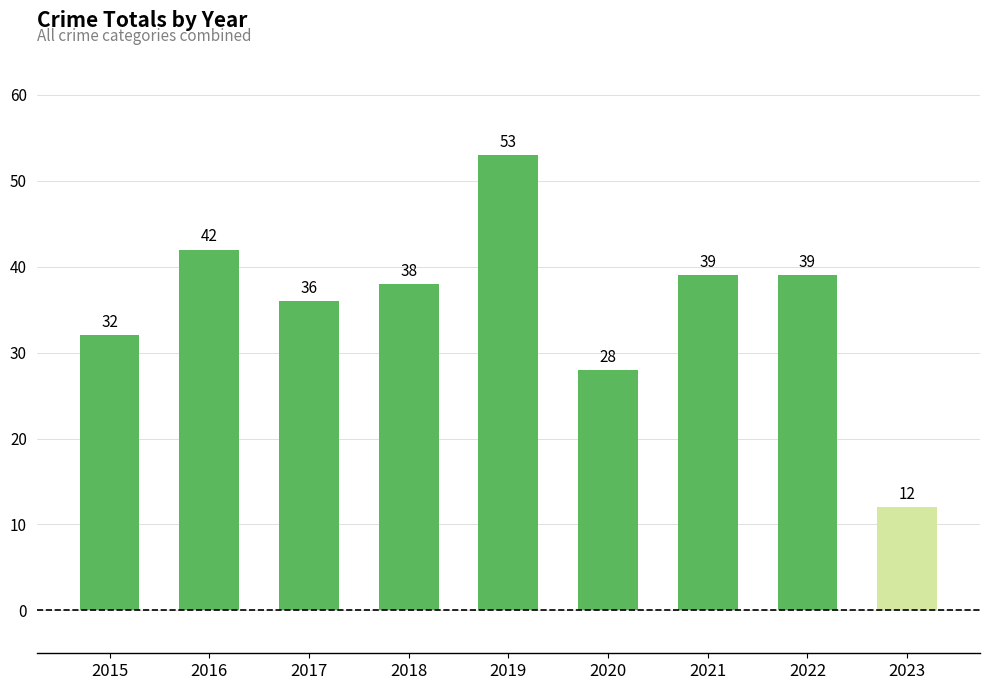

Where does the data first go above 38?

2016